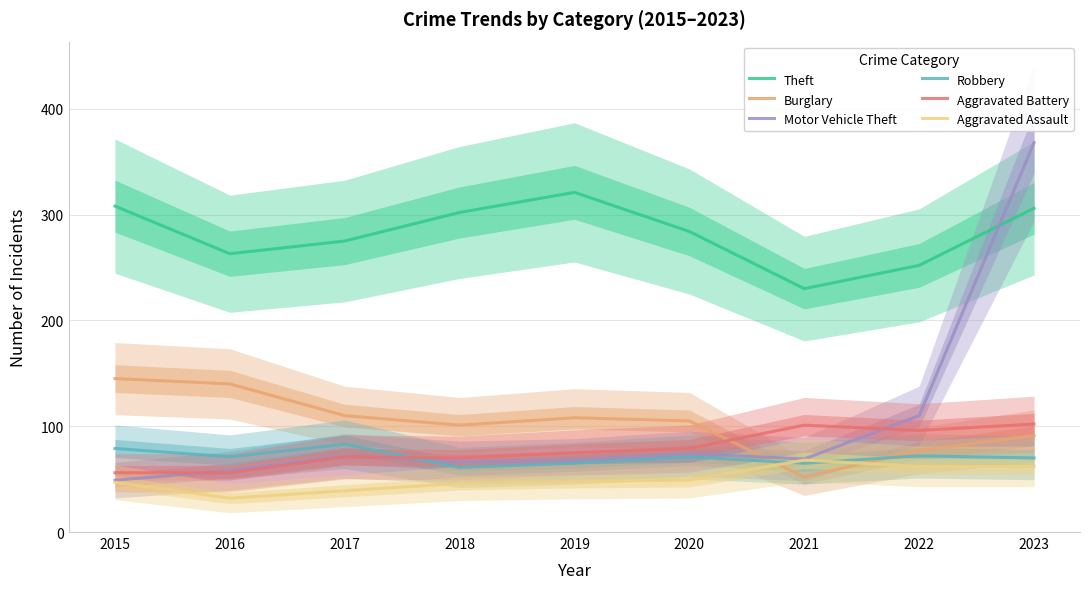

True or false: Motor Vehicle Theft and Theft cross at least once.

True